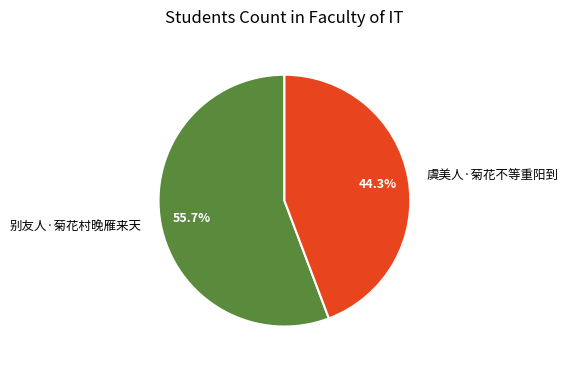

Approximately how many times larger is the value at 别友人·菊花村晚雁来天 compared to 虞美人·菊花不等重阳到?

1.3